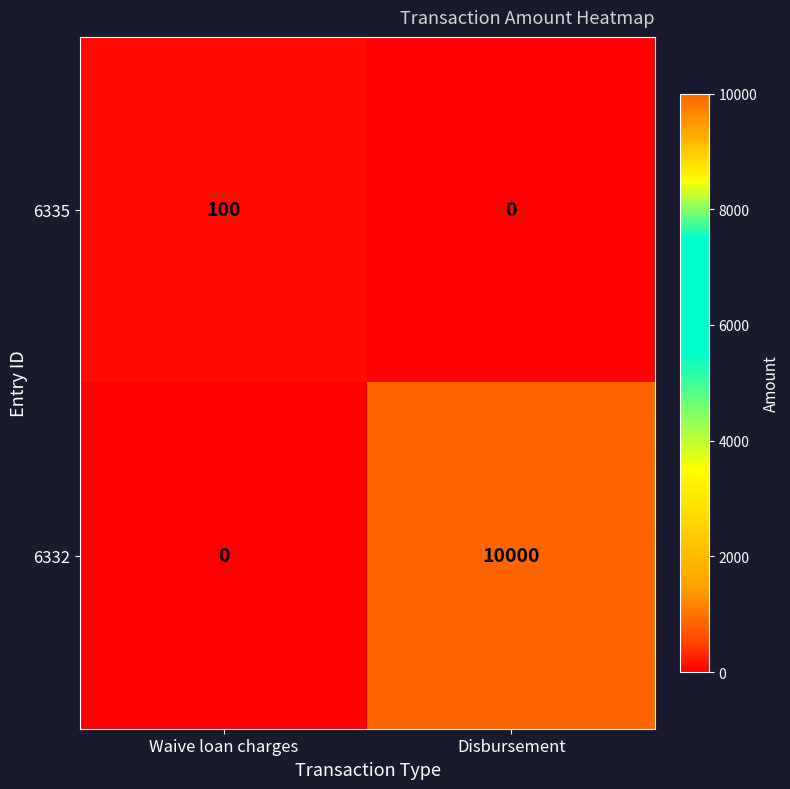

True or false: 6335 has a value of 100 at Waive loan charges.

True